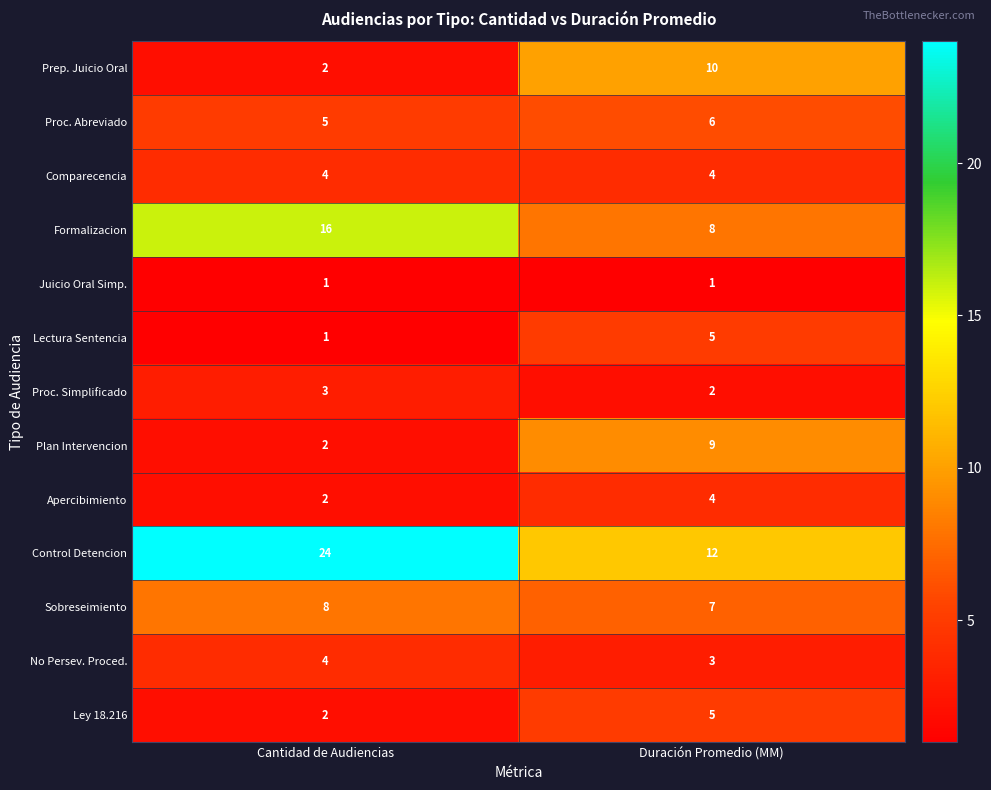

List the labels in order of Sobreseimiento value, largest first.

Cantidad de Audiencias, Duración Promedio (MM)